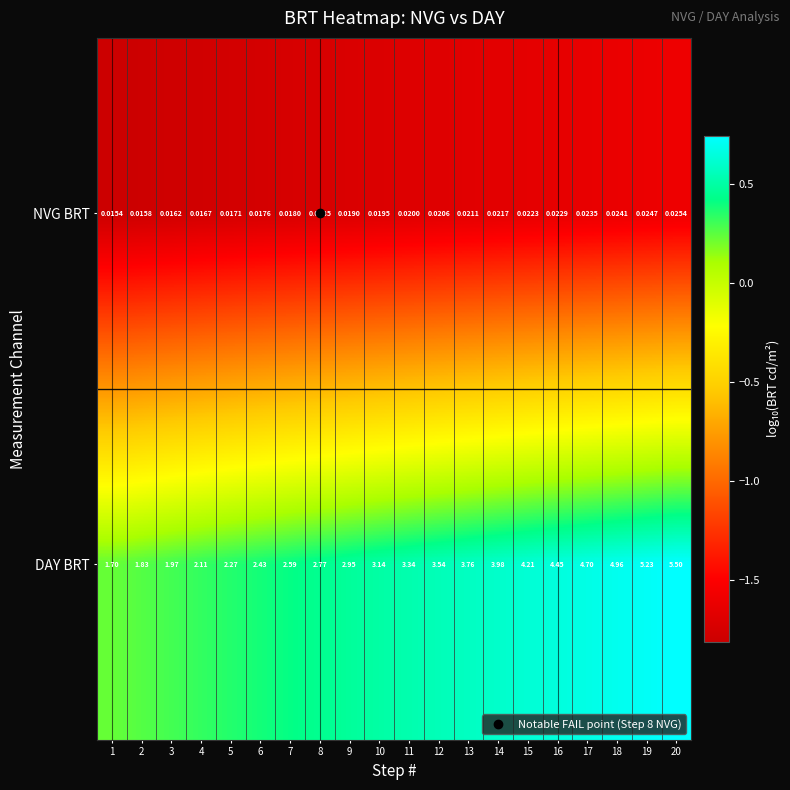

Is the value of NVG BRT at 19 greater than the value of DAY BRT at 15?

No